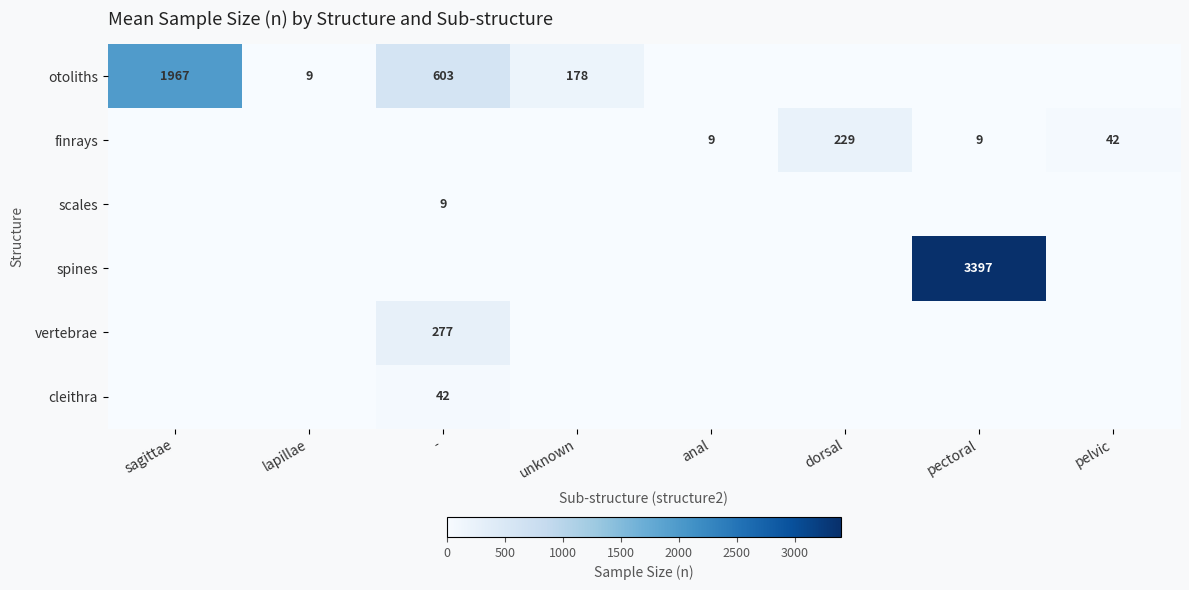

True or false: otoliths has a value of 603 at -.

True